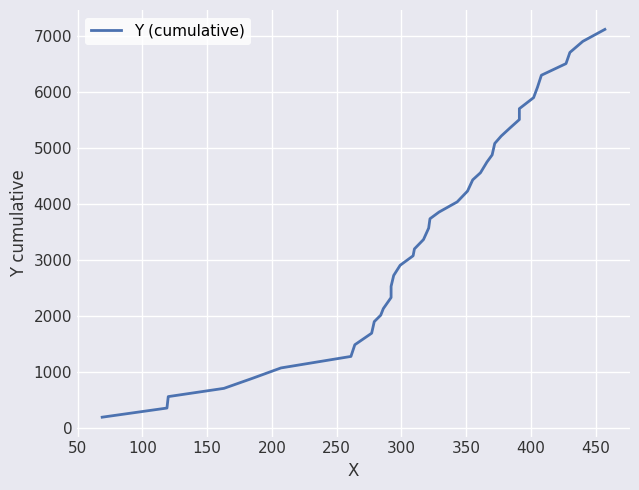

What is the value of the 2nd point from the left?

360